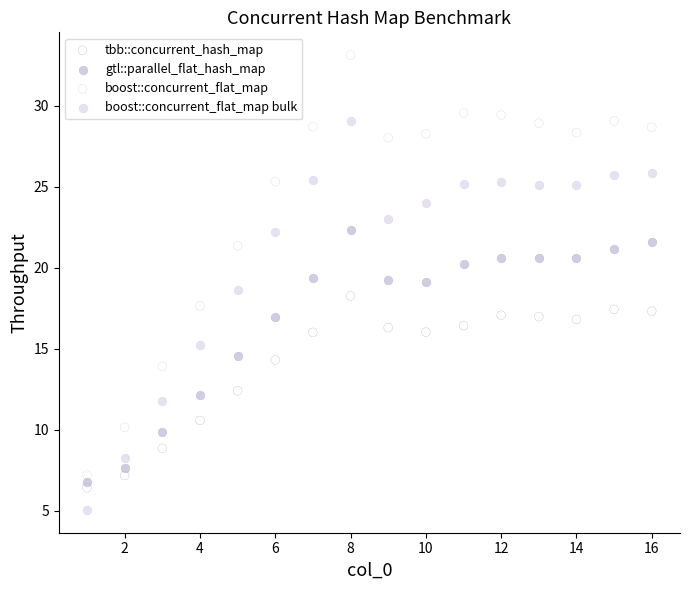

Which series has the widest spread of Y values?

boost::concurrent_flat_map